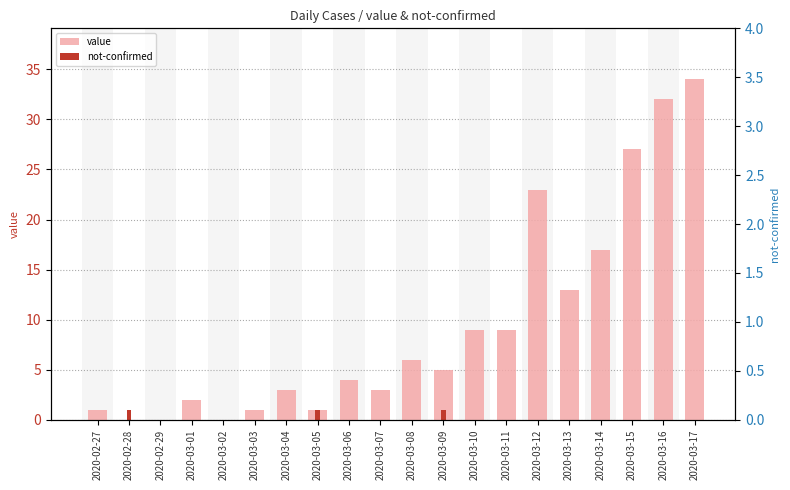

Is it true that value equals 0 at 2020-02-28?

True